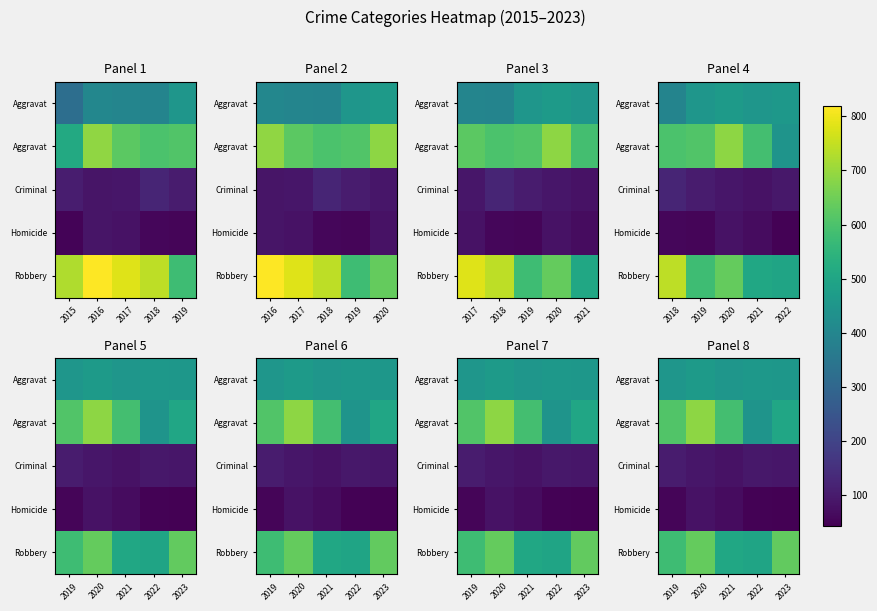

At how many categories does at least one series exceed 98?

5